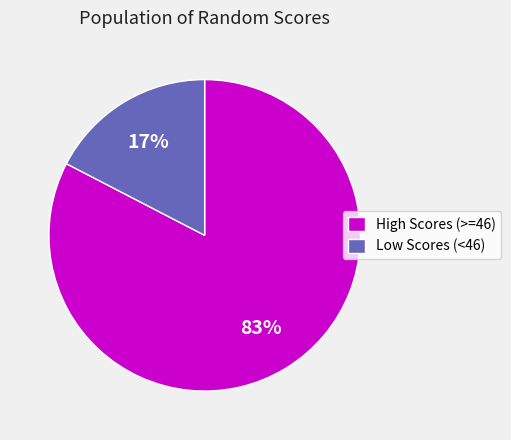

True or false: Low Scores (<46) accounts for 31% of the total.

False